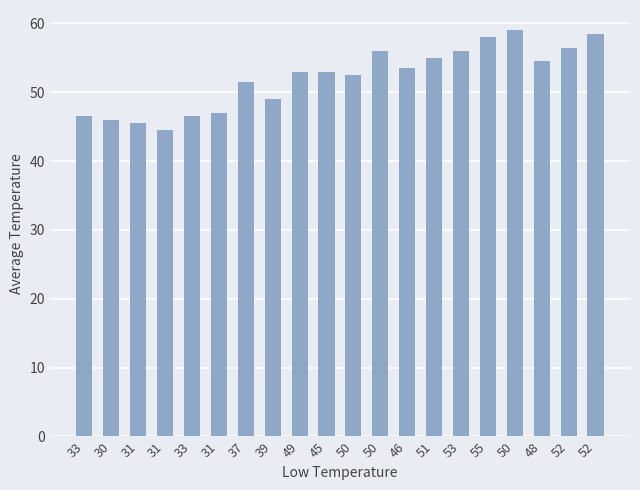

True or false: the data shows 91.9 at 50.

False